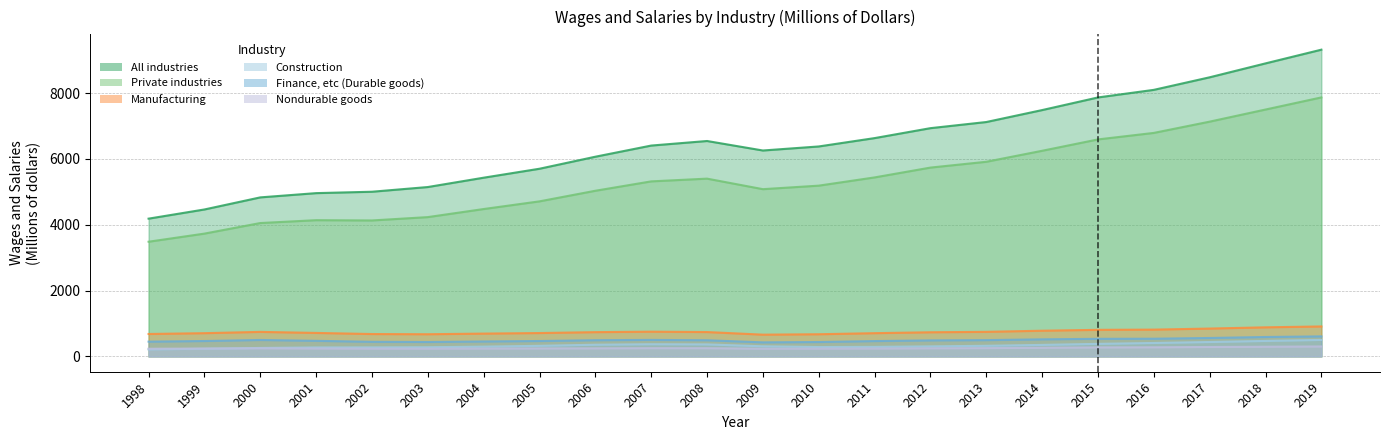

At which label does Manufacturing reach its minimum?

2009